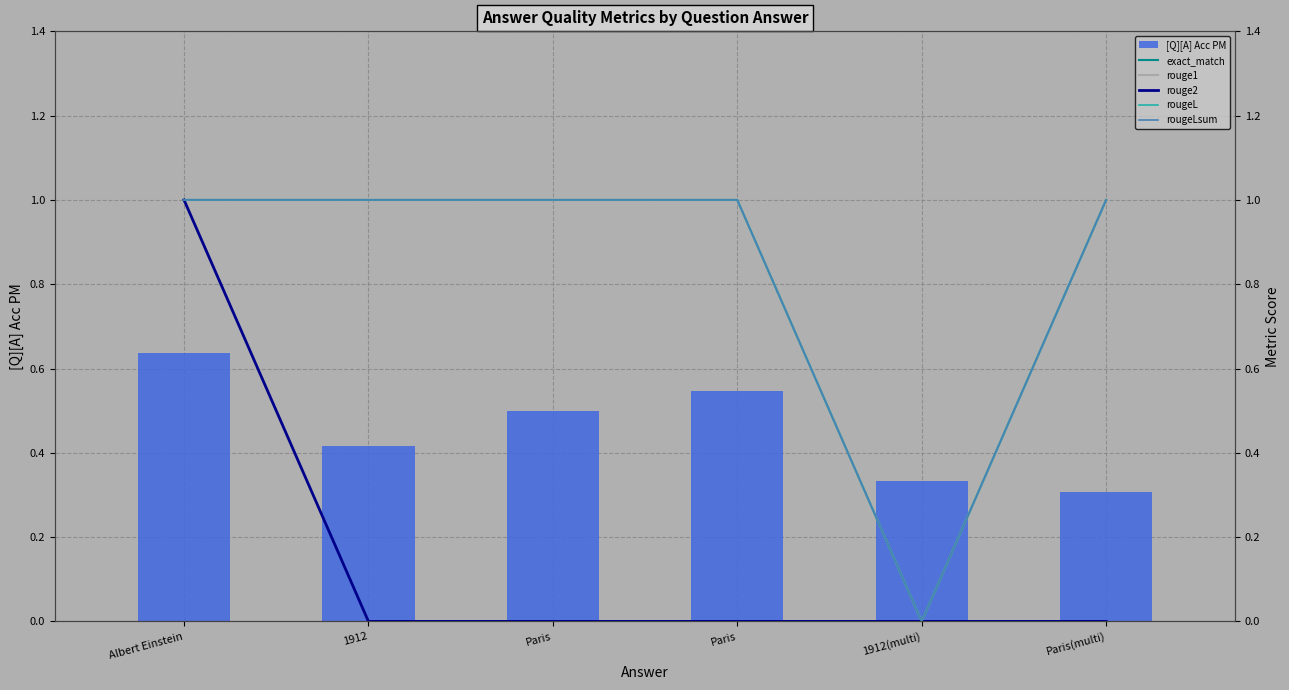

Is the value of rougeL at Paris greater than the value of rouge2 at 1912(multi)?

Yes